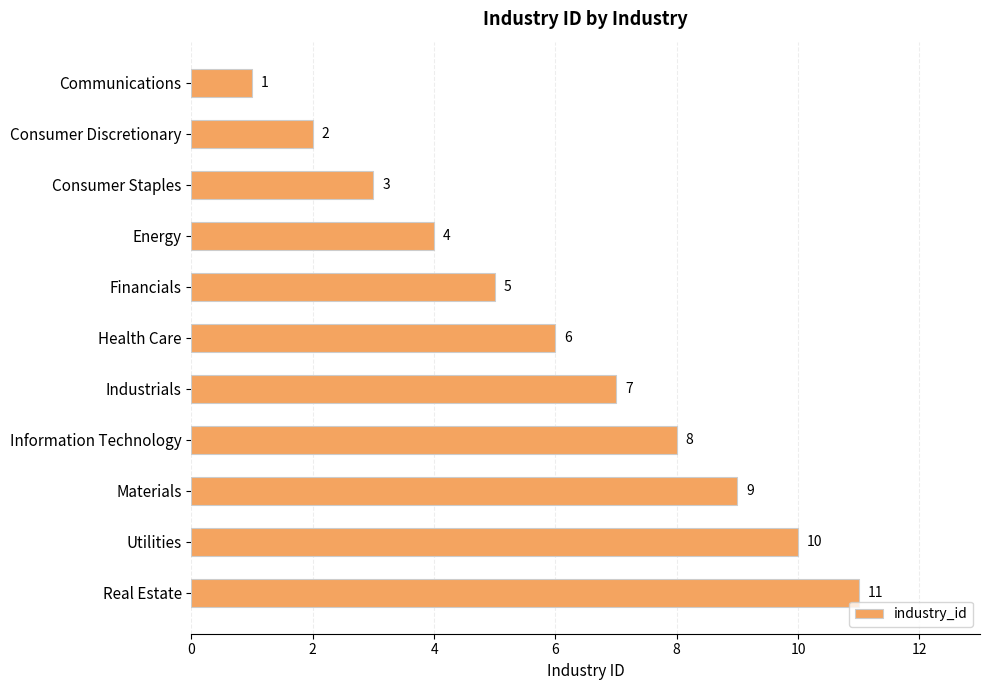

Count the values in the range 3 to 9.

7